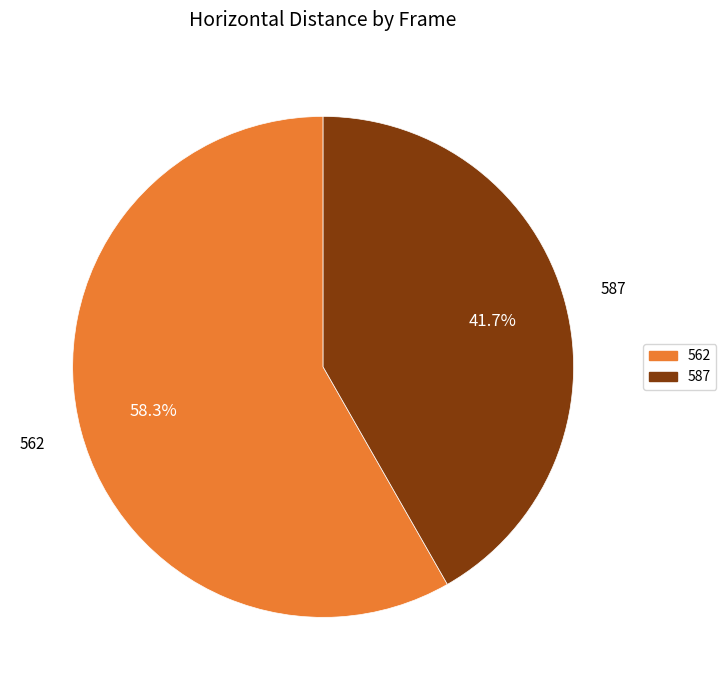

Rank the categories by value from highest to lowest.

562, 587